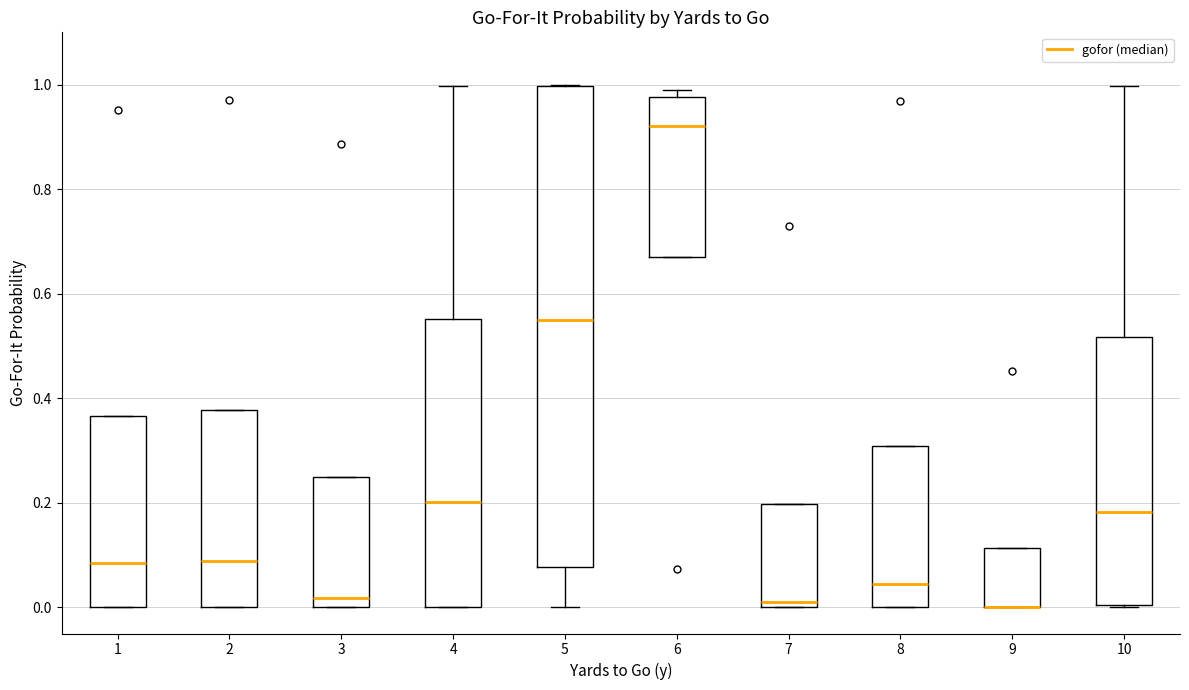

Comparing the boxes themselves (not the whiskers), which one is the tallest?

5